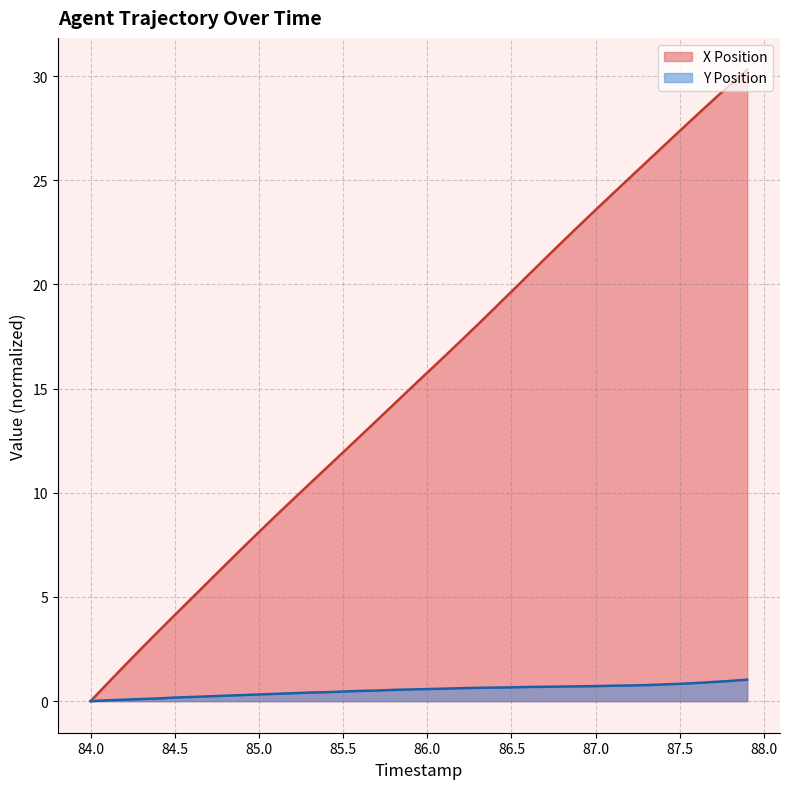

At which label is Y Position closest to 0?

84.0